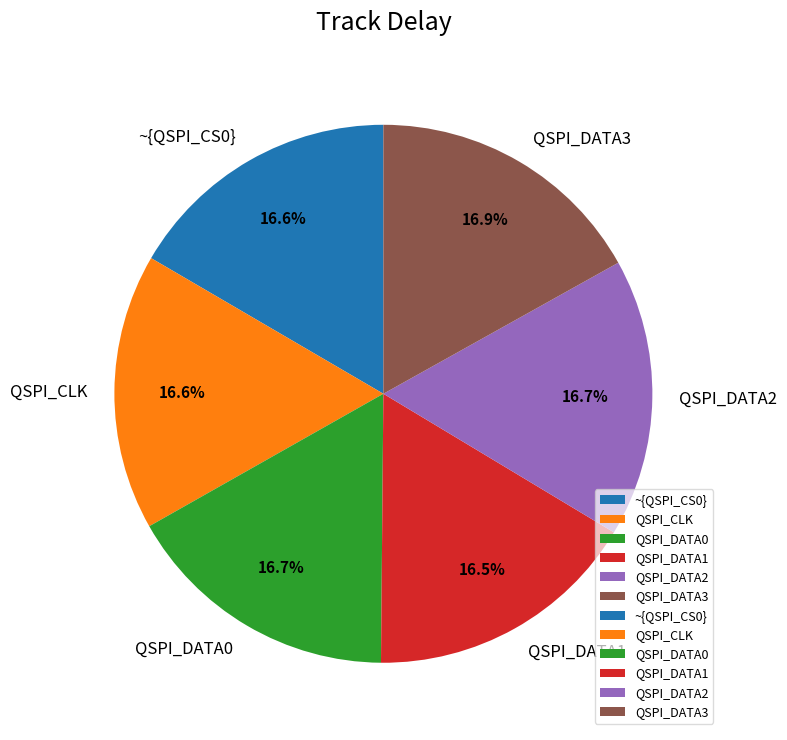

What is the total percentage of QSPI_DATA2 and QSPI_DATA3?

33.6%